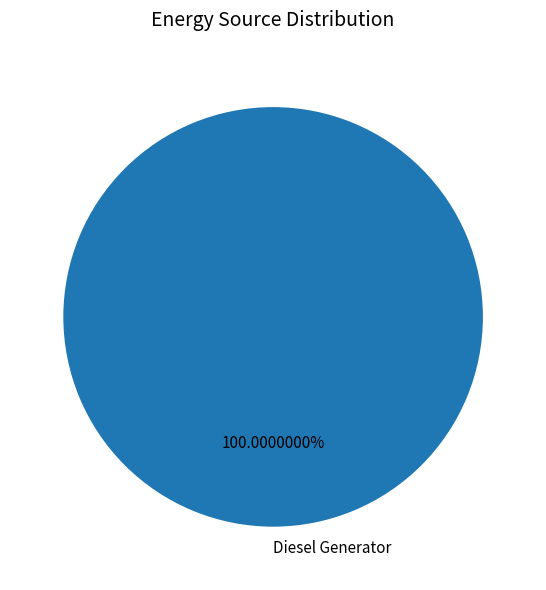

Which category accounts for the majority?

Diesel Generator